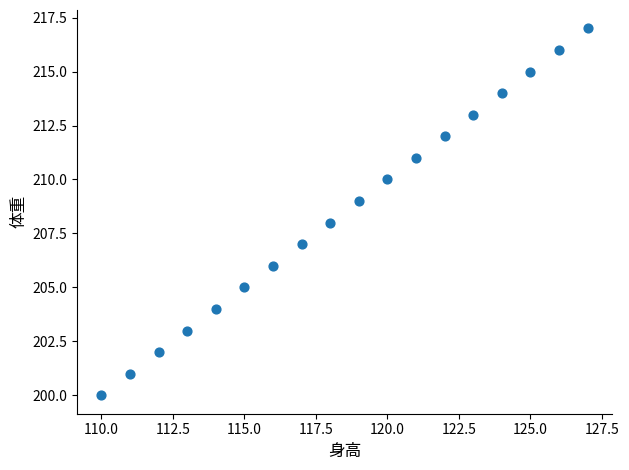

What is the range of Y values (max minus min)?

17